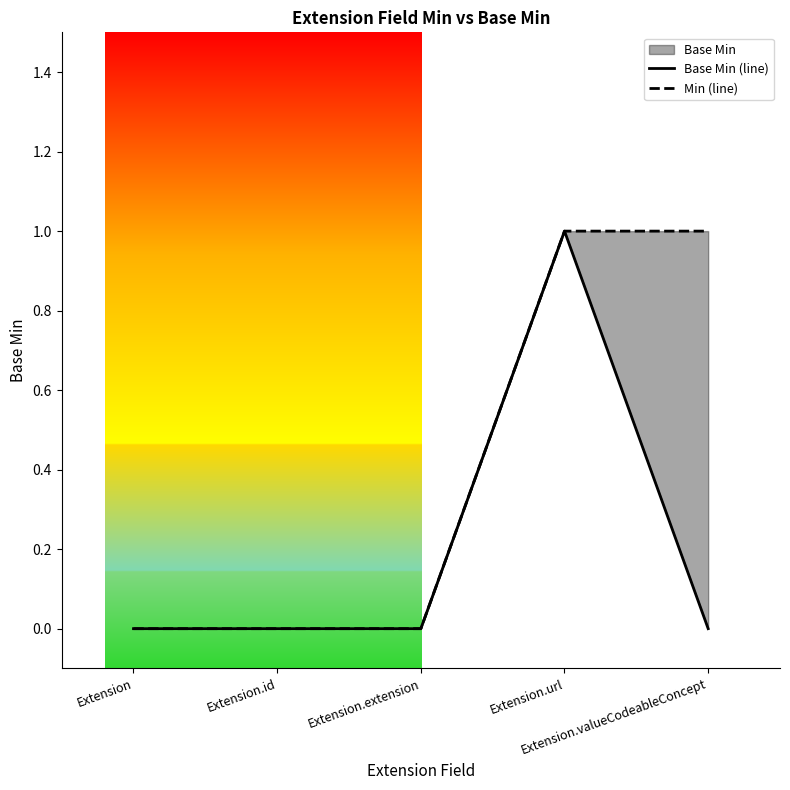

True or false: Base Min (line) and Min (line) intersect in this chart.

False